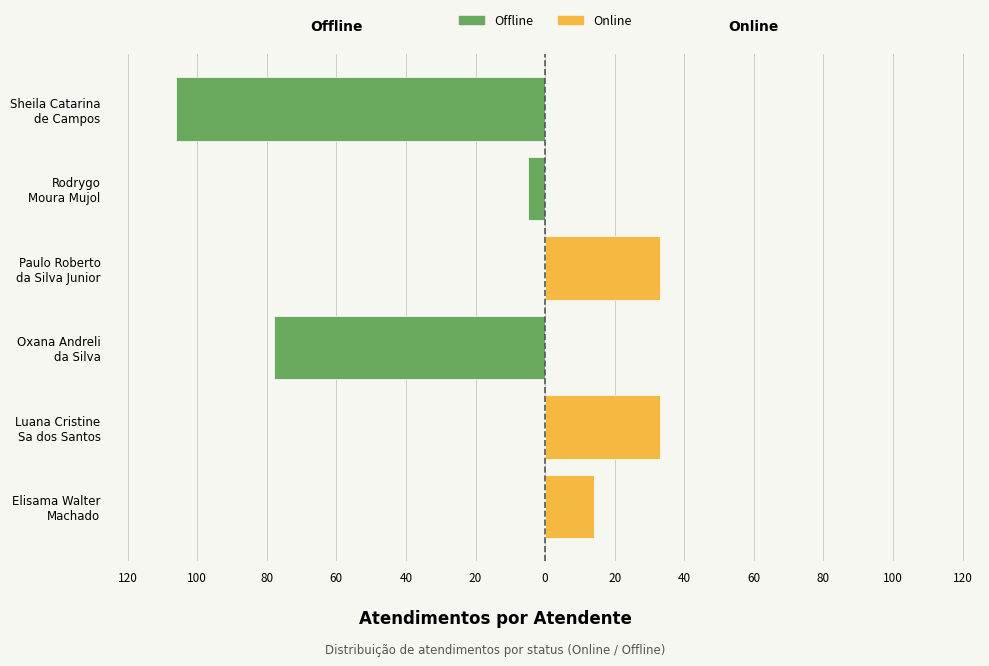

What is the smallest value displayed?

-106